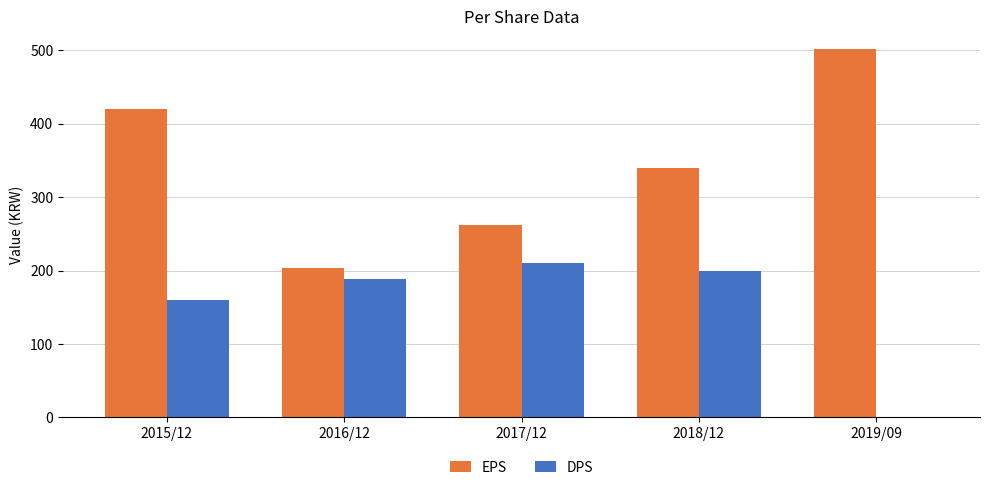

Reading left to right, what are all the values shown in this chart?

EPS: 2015/12=420	2016/12=203	2017/12=262	2018/12=339	2019/09=501
DPS: 2015/12=160	2016/12=189	2017/12=210	2018/12=200	2019/09=0